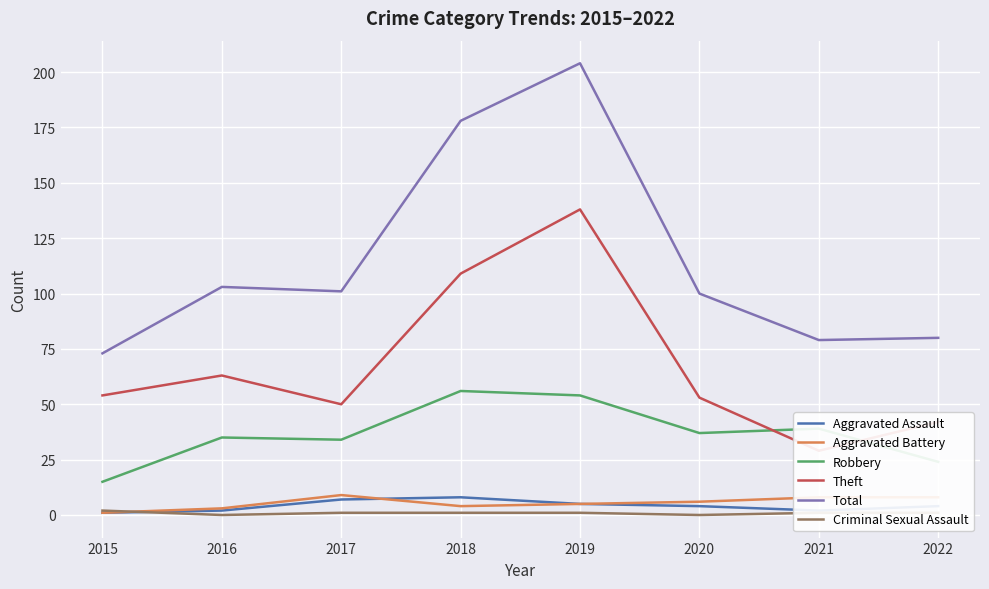

At which label is Total closest to 138?

2016